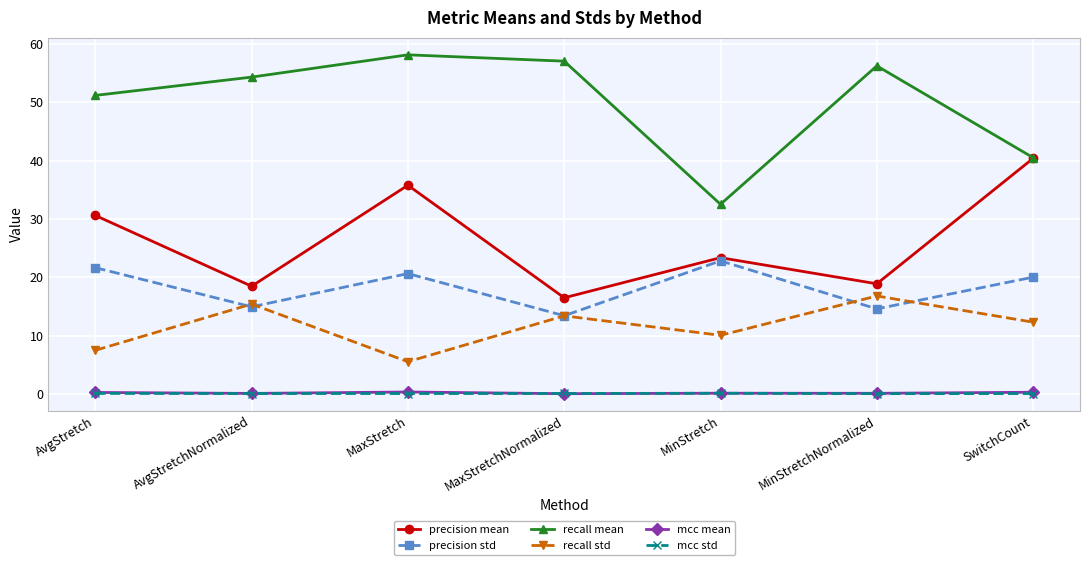

What is the sum of the recall std values at MinStretchNormalized and MaxStretch?

22.3